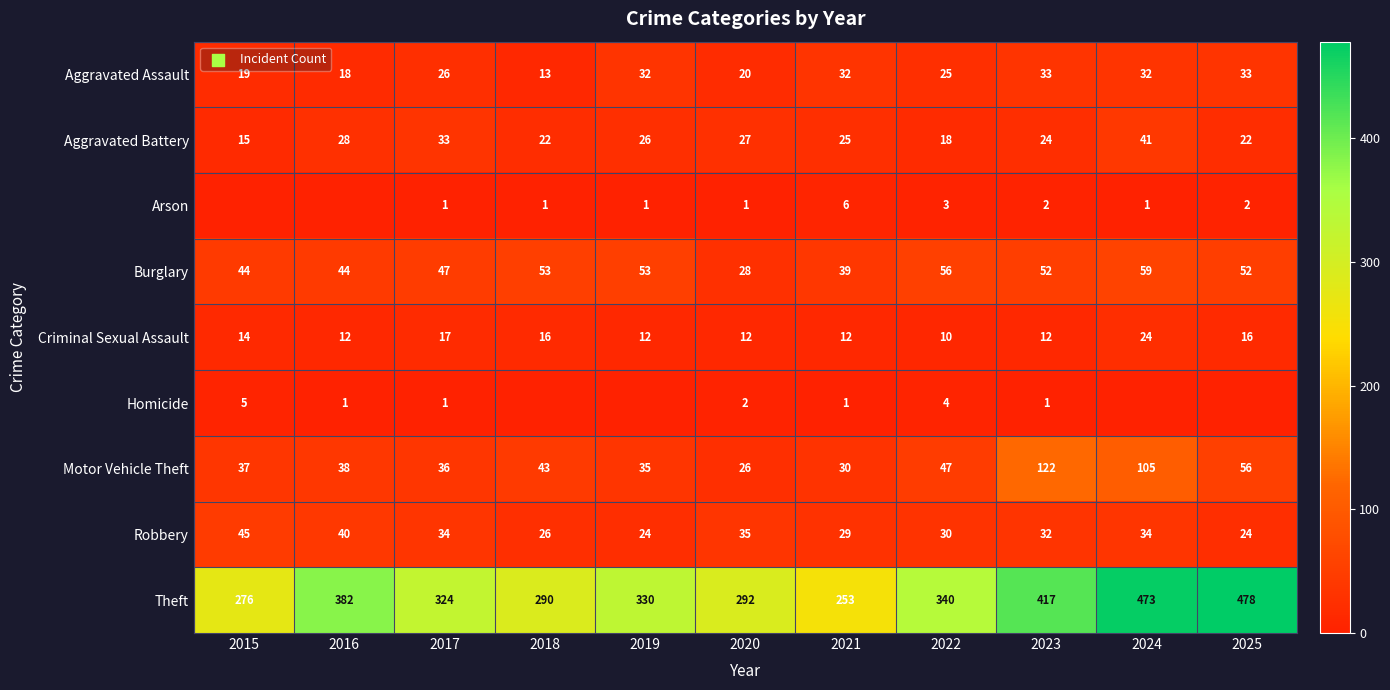

Is the value of Arson at 2022 greater than the value of Burglary at 2025?

No